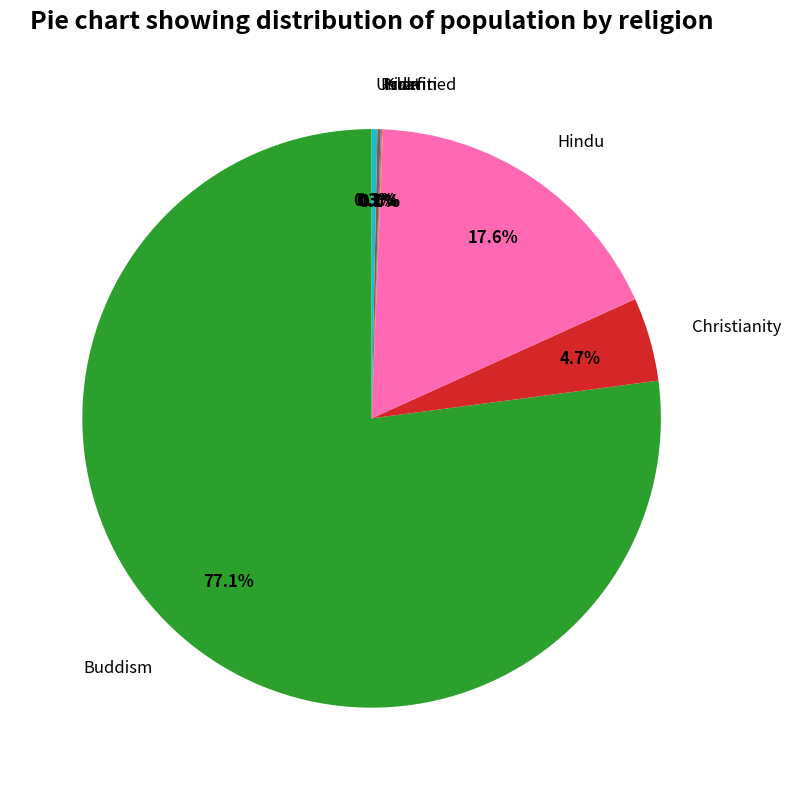

Is there any slice that represents more than half of the pie?

Yes